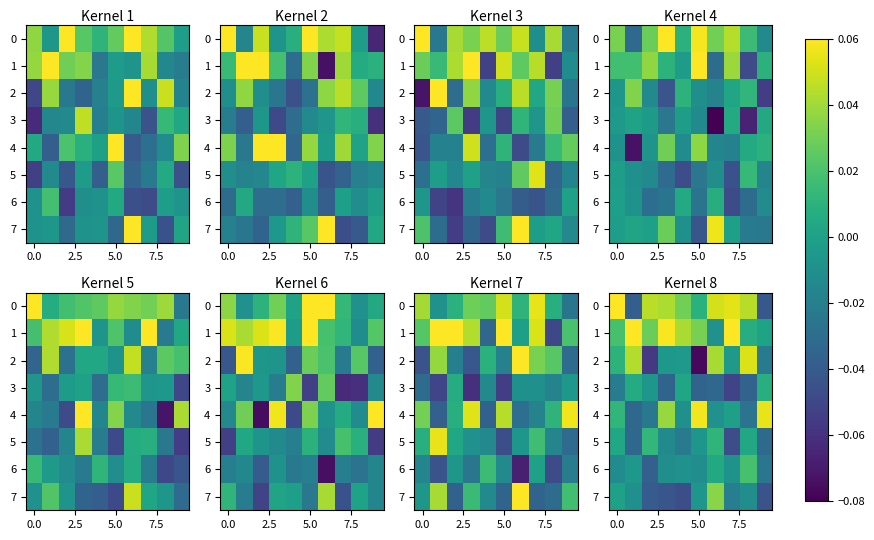

How many series are shown in this chart?

8